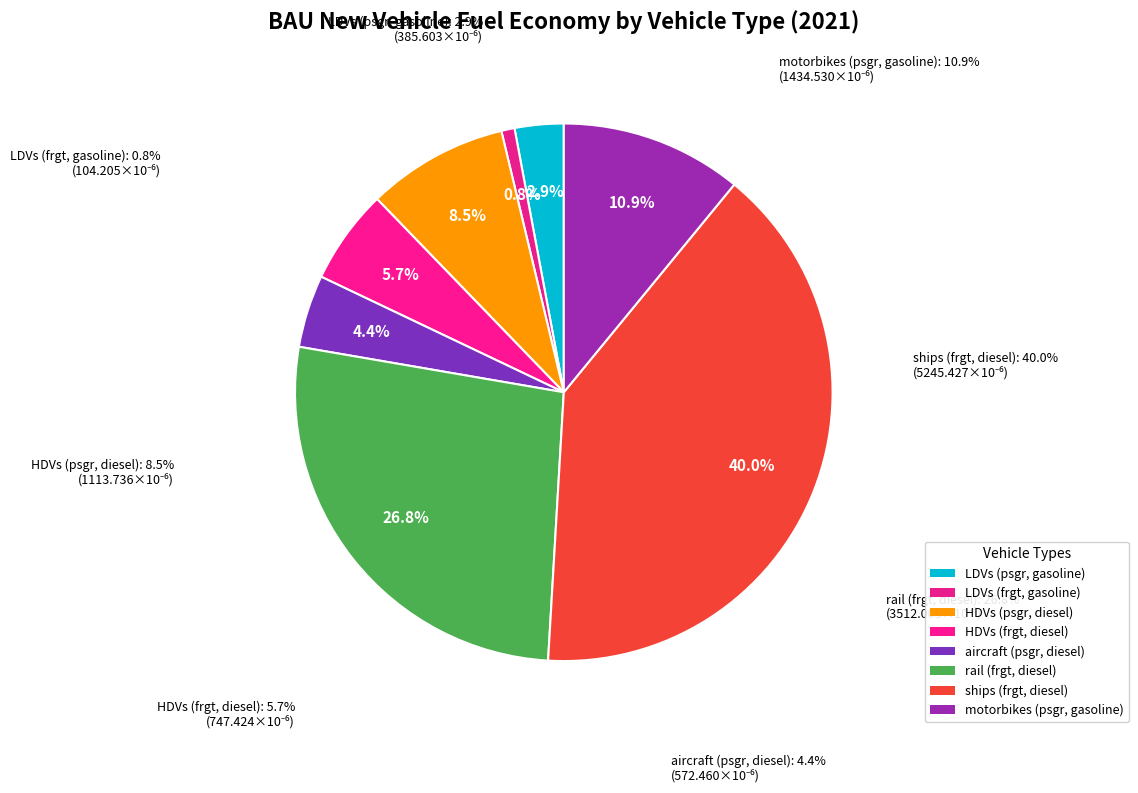

To the nearest percent, what percentage of the pie is HDVs (frgt, diesel)?

6%